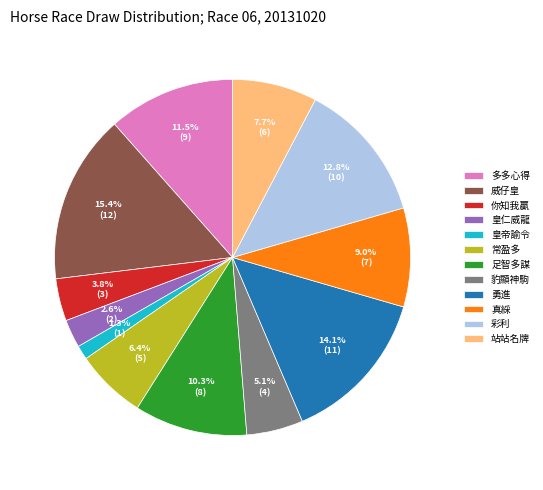

Approximately how many times larger is the value at 皇仁威龍 compared to 常盈多?

0.4